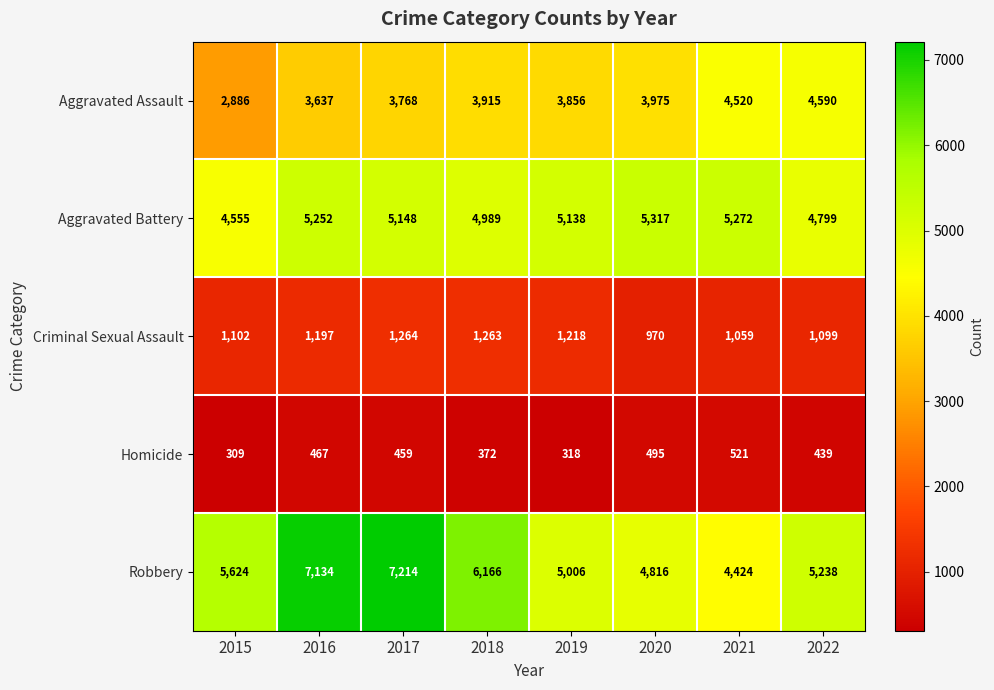

At which category does the chart reach its peak across all series?

2017